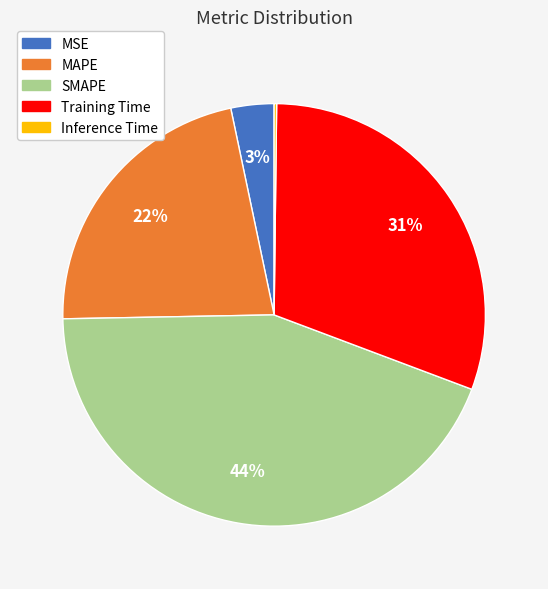

Does SMAPE represent more than half of the total?

No